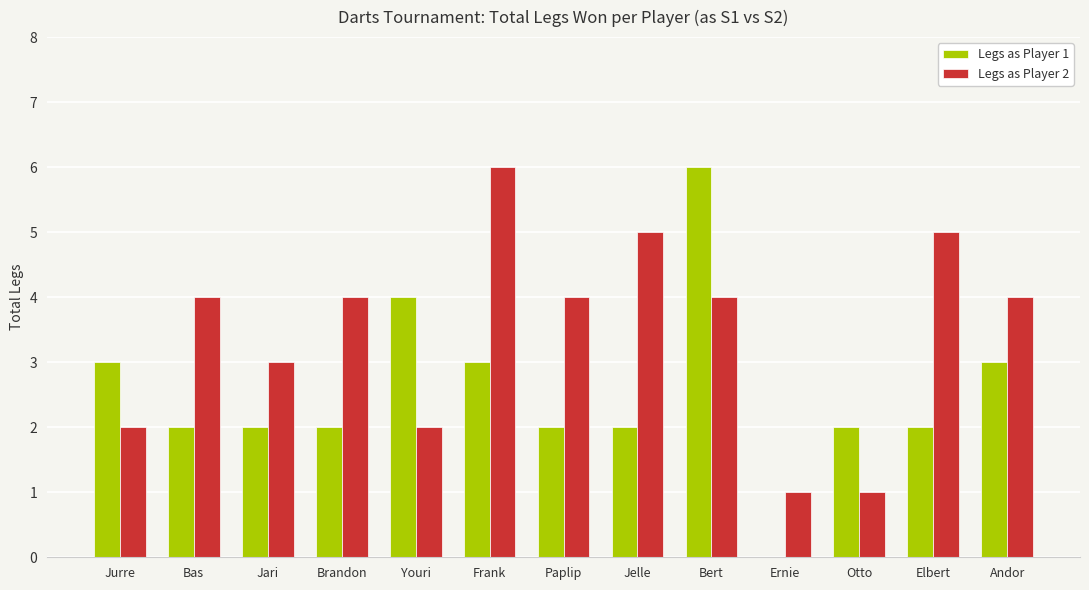

Is the value of Legs as Player 2 at Bas greater than the value of Legs as Player 1 at Ernie?

Yes